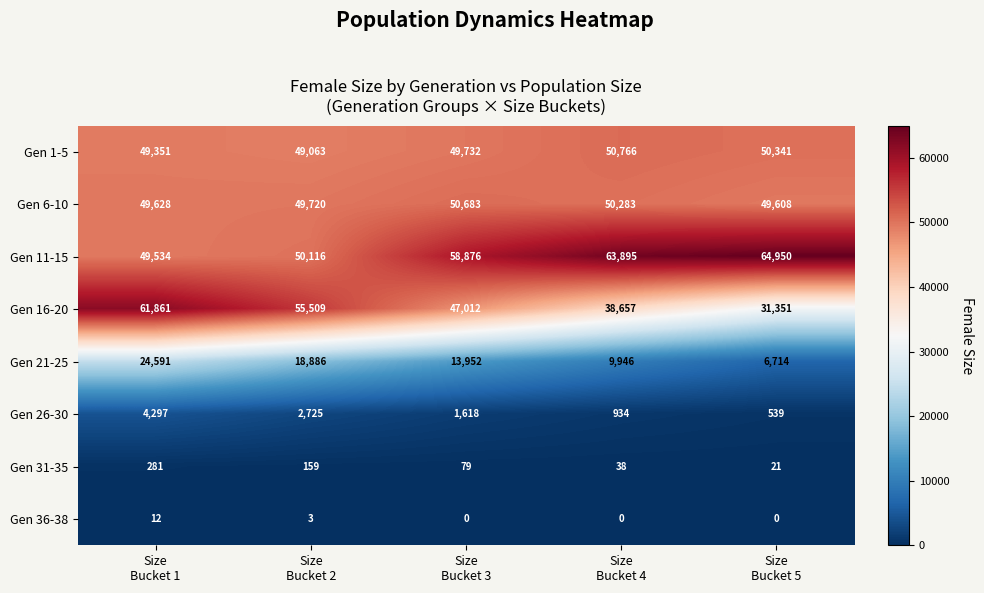

Which series has the largest range (max minus min)?

Gen 16-20